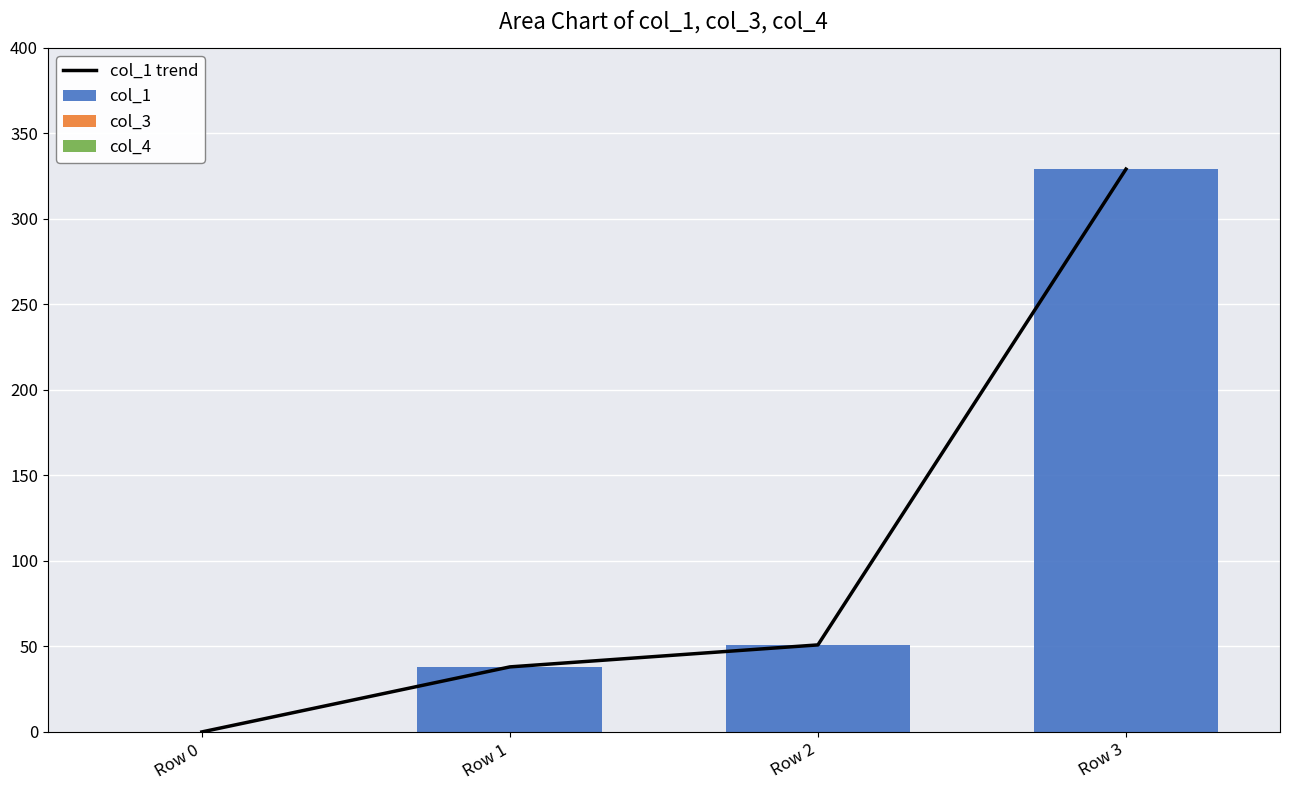

Rank the series by their maximum value, from lowest to highest.

col_3, col_4, col_1 trend, col_1